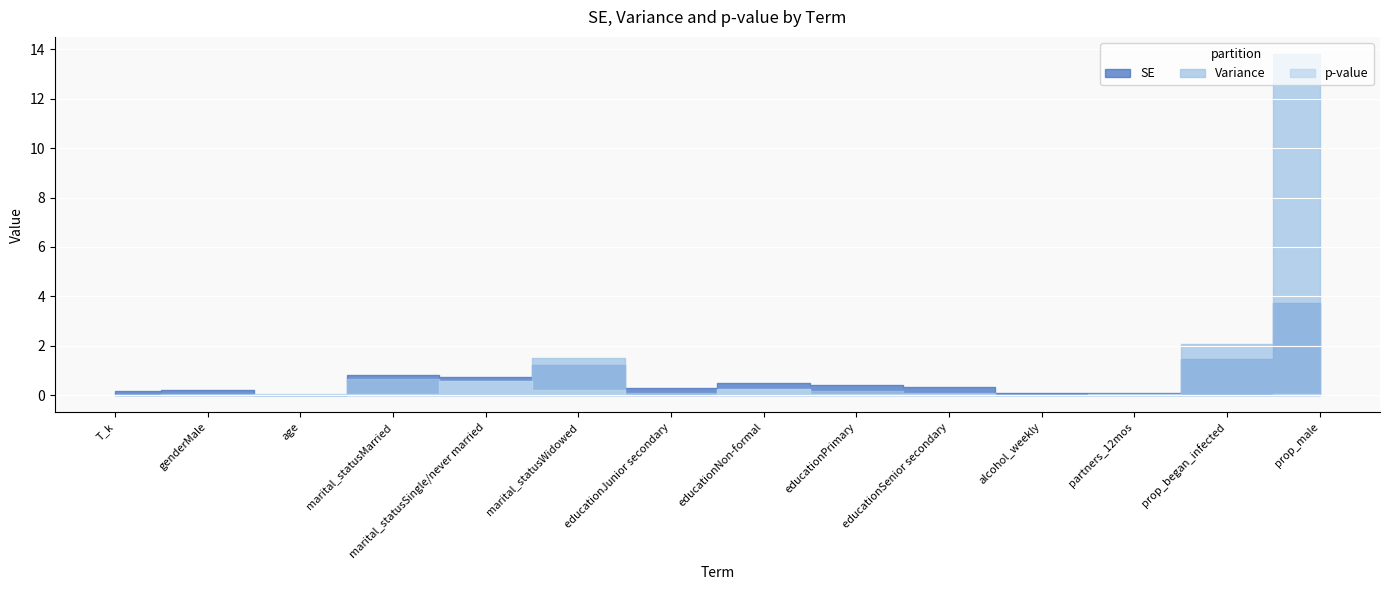

List the series in order of their peak value, lowest first.

p-value, SE, Variance